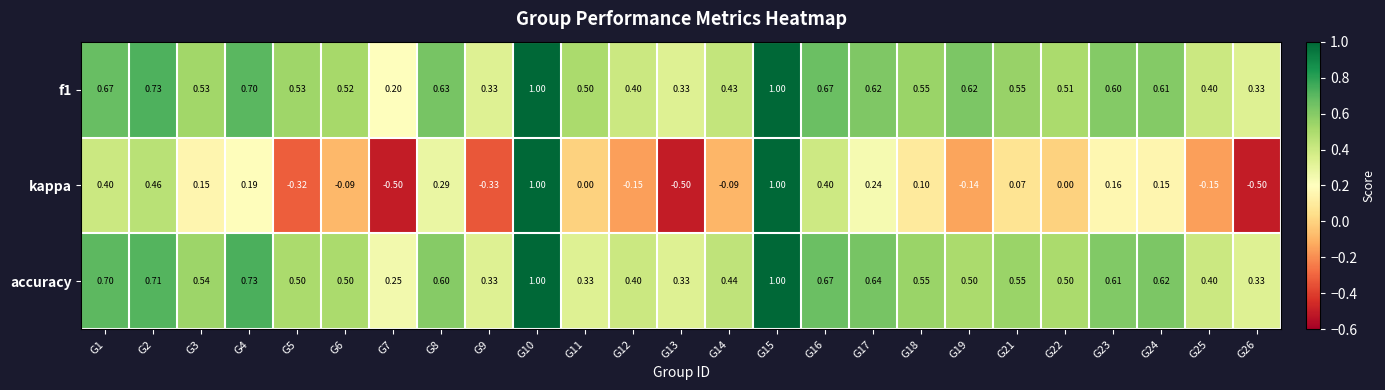

Which series changed the most between G11 and G16?

kappa